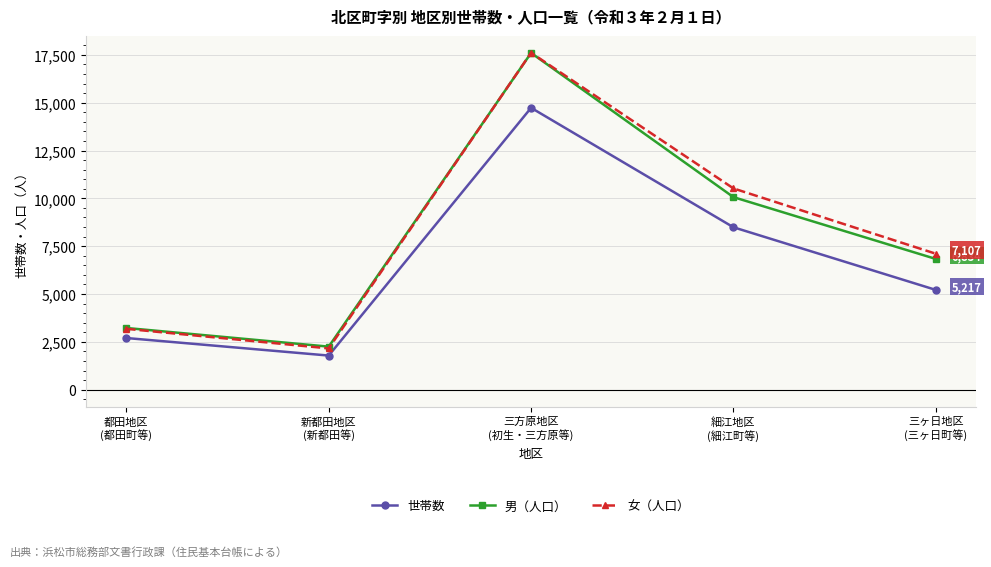

Reading left to right, extract all data points from this chart.

世帯数: 都田地区
(都田町等)=2702	新都田地区
(新都田等)=1785	三方原地区
(初生・三方原等)=14731	細江地区
(細江町等)=8489	三ヶ日地区
(三ヶ日町等)=5217
男（人口）: 都田地区
(都田町等)=3227	新都田地区
(新都田等)=2252	三方原地区
(初生・三方原等)=17599	細江地区
(細江町等)=10064	三ヶ日地区
(三ヶ日町等)=6834
女（人口）: 都田地区
(都田町等)=3182	新都田地区
(新都田等)=2159	三方原地区
(初生・三方原等)=17609	細江地区
(細江町等)=10519	三ヶ日地区
(三ヶ日町等)=7107